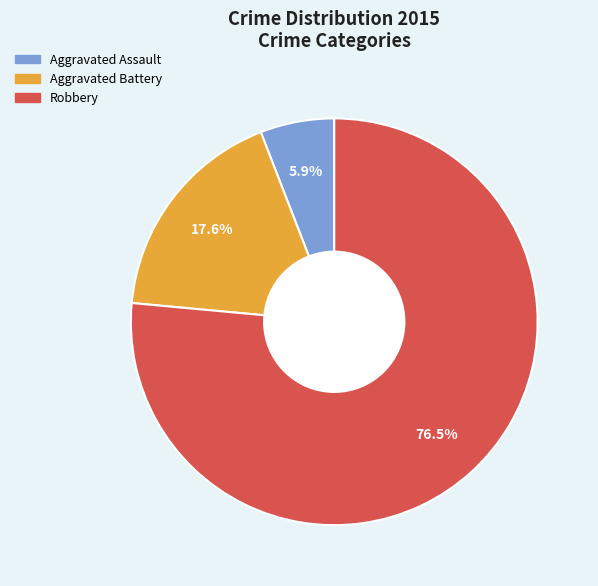

Does any single category account for the majority?

Yes